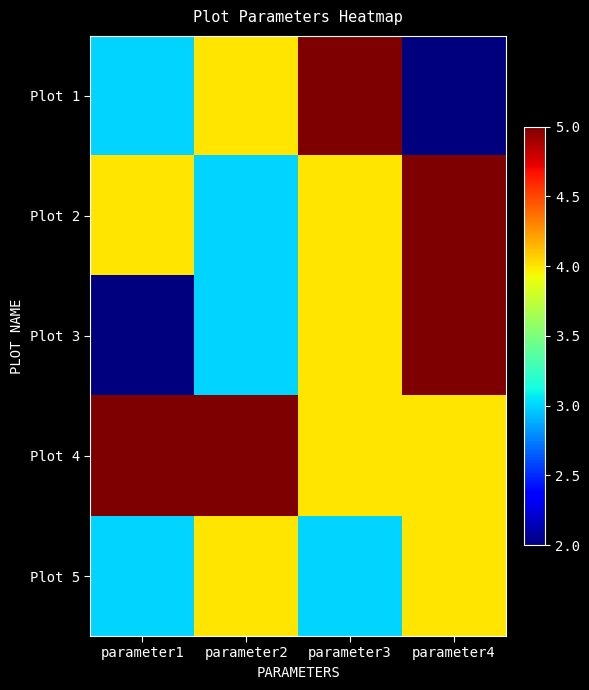

Count the number of categories in the chart.

4